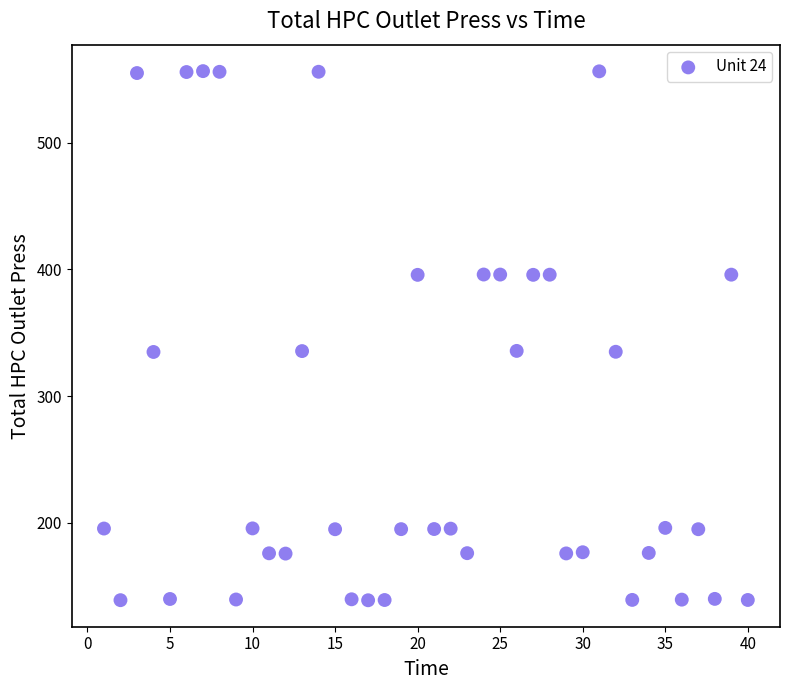

What is the range of X values (max minus min)?

39.0